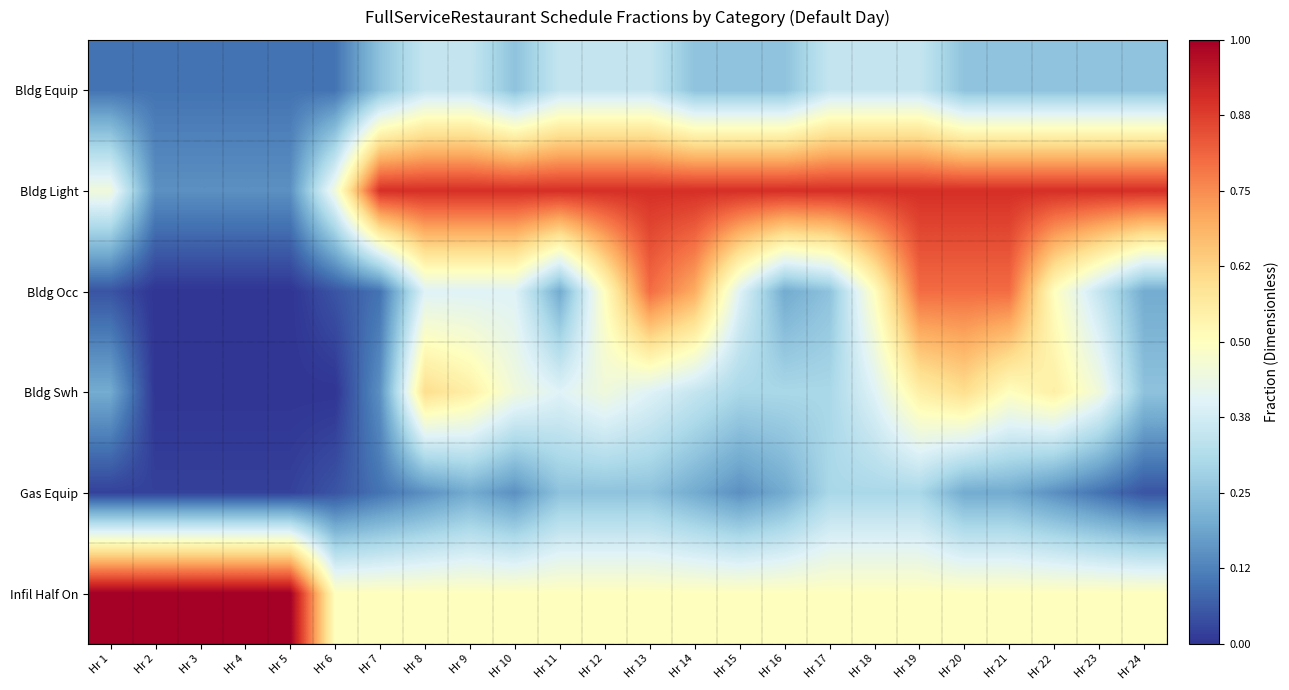

Reading left to right, transcribe all the data shown in this chart.

Bldg Equip: Hr 1=0.1	Hr 2=0.1	Hr 3=0.1	Hr 4=0.1	Hr 5=0.1	Hr 6=0.1	Hr 7=0.2	Hr 8=0.3	Hr 9=0.3	Hr 10=0.2	Hr 11=0.3	Hr 12=0.3	Hr 13=0.3	Hr 14=0.2	Hr 15=0.2	Hr 16=0.2	Hr 17=0.3	Hr 18=0.3	Hr 19=0.3	Hr 20=0.2	Hr 21=0.2	Hr 22=0.2	Hr 23=0.2	Hr 24=0.2
Bldg Light: Hr 1=0.5	Hr 2=0.1	Hr 3=0.1	Hr 4=0.1	Hr 5=0.1	Hr 6=0.5	Hr 7=0.9	Hr 8=0.9	Hr 9=0.9	Hr 10=0.9	Hr 11=0.9	Hr 12=0.9	Hr 13=0.9	Hr 14=0.9	Hr 15=0.9	Hr 16=0.9	Hr 17=0.9	Hr 18=0.9	Hr 19=0.9	Hr 20=0.9	Hr 21=0.9	Hr 22=0.9	Hr 23=0.9	Hr 24=0.9
Bldg Occ: Hr 1=0.1	Hr 2=0.0	Hr 3=0.0	Hr 4=0.0	Hr 5=0.0	Hr 6=0.1	Hr 7=0.1	Hr 8=0.4	Hr 9=0.4	Hr 10=0.4	Hr 11=0.2	Hr 12=0.5	Hr 13=0.8	Hr 14=0.7	Hr 15=0.4	Hr 16=0.2	Hr 17=0.2	Hr 18=0.5	Hr 19=0.8	Hr 20=0.8	Hr 21=0.8	Hr 22=0.5	Hr 23=0.3	Hr 24=0.2
Bldg Swh: Hr 1=0.2	Hr 2=0.0	Hr 3=0.0	Hr 4=0.0	Hr 5=0.0	Hr 6=0.0	Hr 7=0.1	Hr 8=0.6	Hr 9=0.6	Hr 10=0.5	Hr 11=0.4	Hr 12=0.5	Hr 13=0.4	Hr 14=0.3	Hr 15=0.3	Hr 16=0.3	Hr 17=0.3	Hr 18=0.4	Hr 19=0.6	Hr 20=0.6	Hr 21=0.5	Hr 22=0.6	Hr 23=0.5	Hr 24=0.2
Gas Equip: Hr 1=0.0	Hr 2=0.0	Hr 3=0.0	Hr 4=0.0	Hr 5=0.0	Hr 6=0.1	Hr 7=0.1	Hr 8=0.1	Hr 9=0.2	Hr 10=0.1	Hr 11=0.2	Hr 12=0.2	Hr 13=0.2	Hr 14=0.2	Hr 15=0.1	Hr 16=0.2	Hr 17=0.3	Hr 18=0.3	Hr 19=0.3	Hr 20=0.2	Hr 21=0.2	Hr 22=0.1	Hr 23=0.1	Hr 24=0.1
Infil Half On: Hr 1=1.0	Hr 2=1.0	Hr 3=1.0	Hr 4=1.0	Hr 5=1.0	Hr 6=0.5	Hr 7=0.5	Hr 8=0.5	Hr 9=0.5	Hr 10=0.5	Hr 11=0.5	Hr 12=0.5	Hr 13=0.5	Hr 14=0.5	Hr 15=0.5	Hr 16=0.5	Hr 17=0.5	Hr 18=0.5	Hr 19=0.5	Hr 20=0.5	Hr 21=0.5	Hr 22=0.5	Hr 23=0.5	Hr 24=0.5